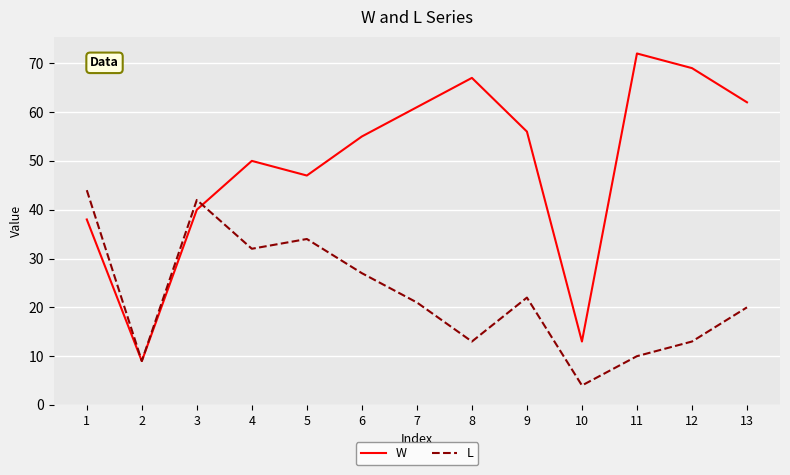

Where is W nearest to the value 40?

3